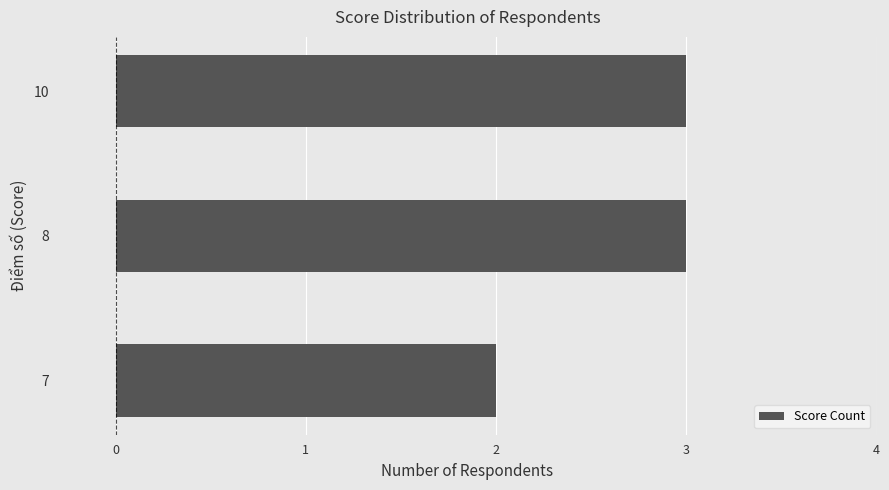

What is the average value?

3